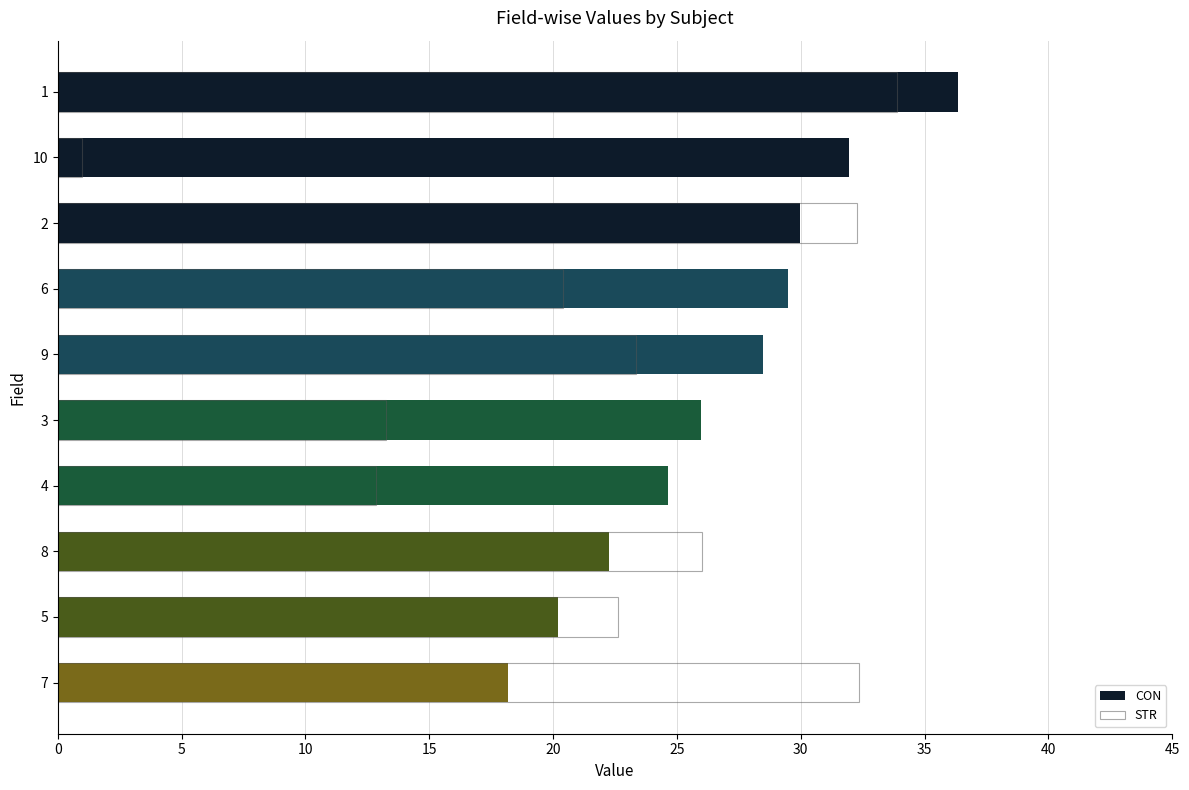

What is the value of the CON bar at the 6th from the left?

26.0